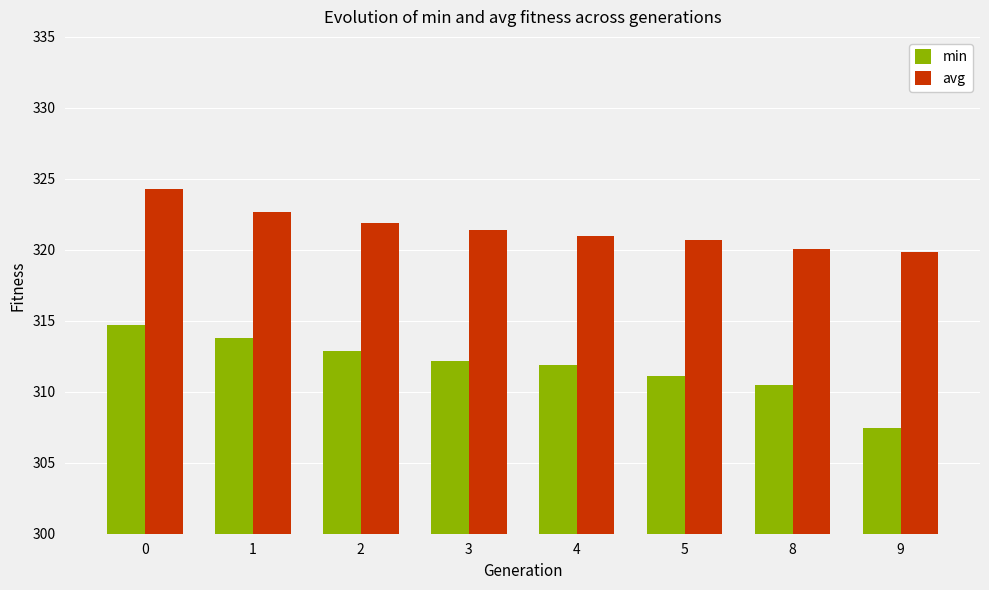

What is the value of the min bar at the 3rd from the left?

312.9